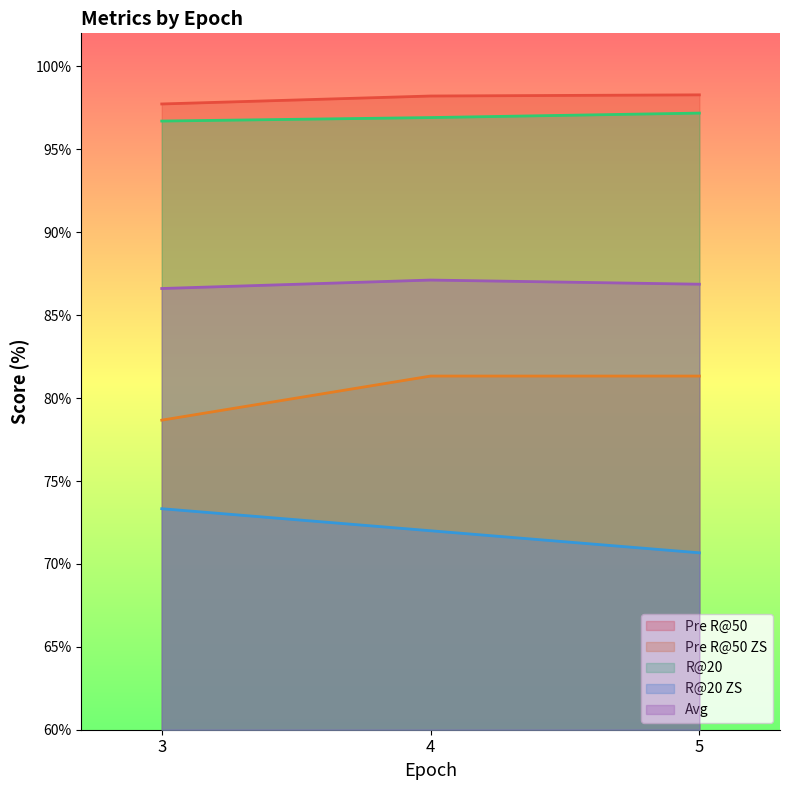

At which label does Pre R@50 ZS first exceed 81?

4